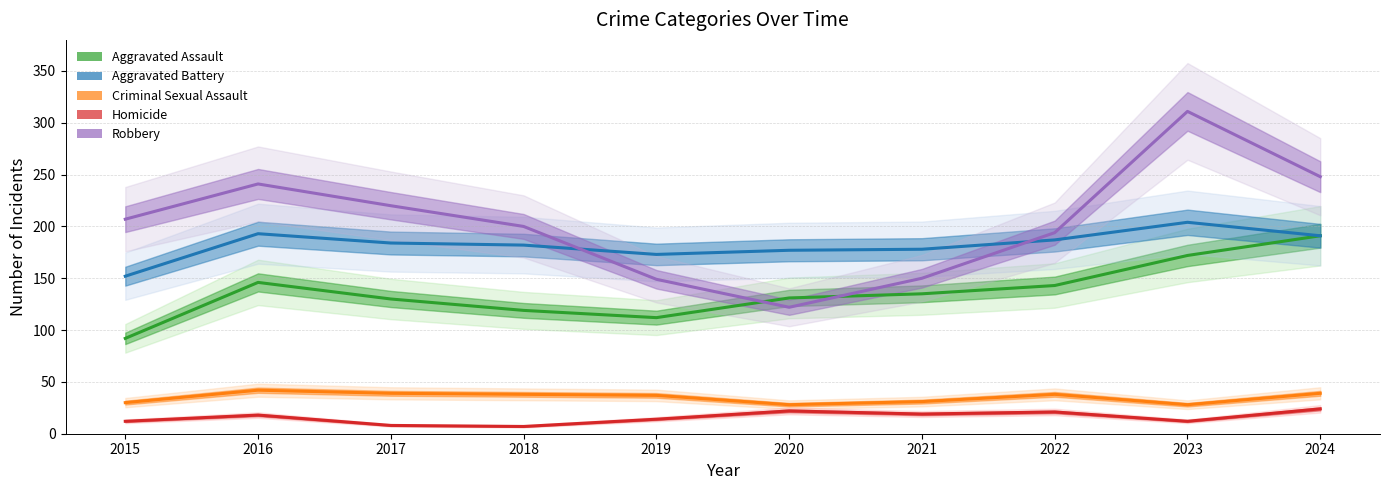

Where does the Aggravated Battery series first go above 184?

2016